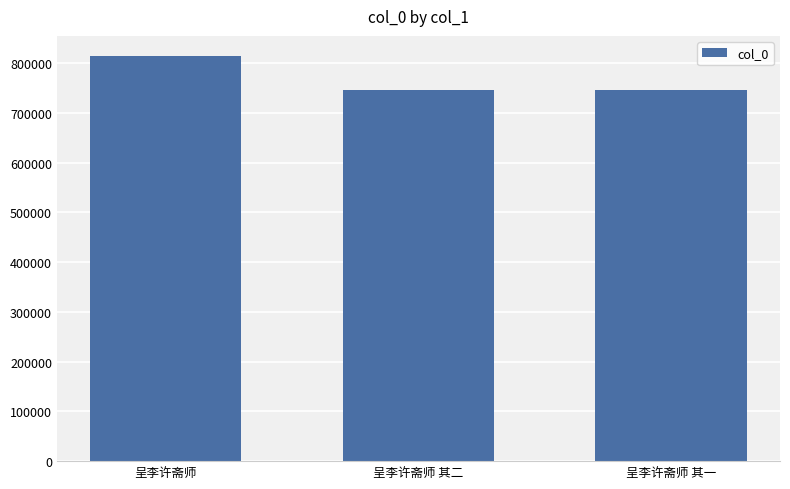

What is the change in value from 呈李许斋师 to 呈李许斋师 其一?

-67524